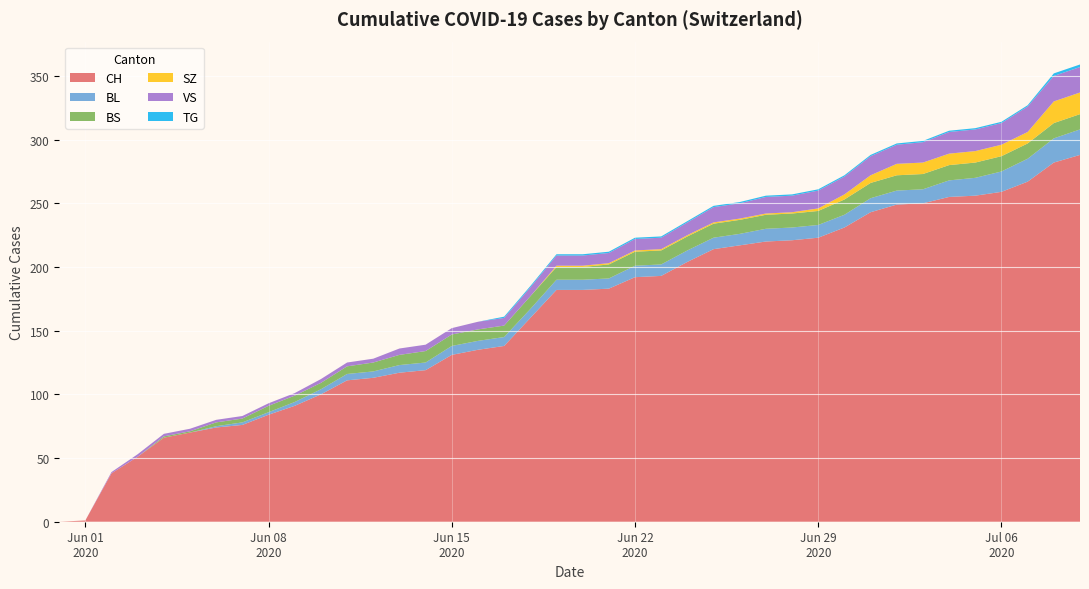

What is the highest value of the CH series?

288